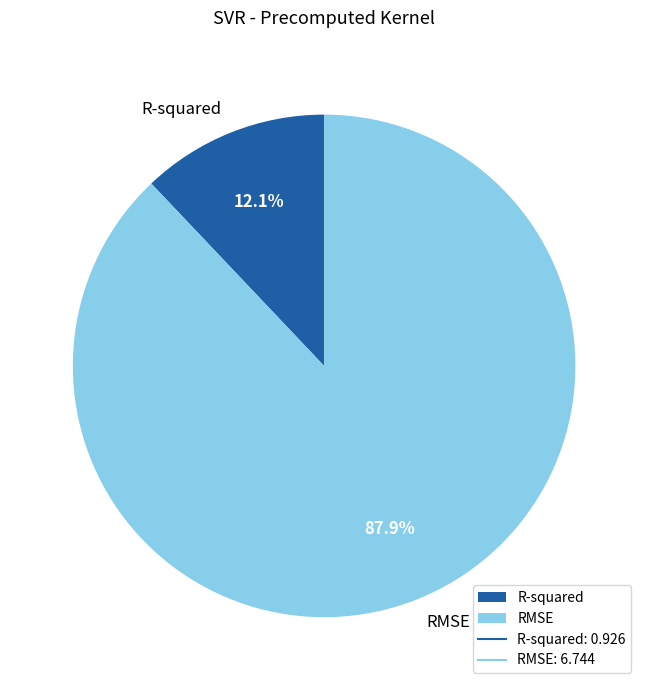

Rank the categories by value from lowest to highest.

R-squared, RMSE